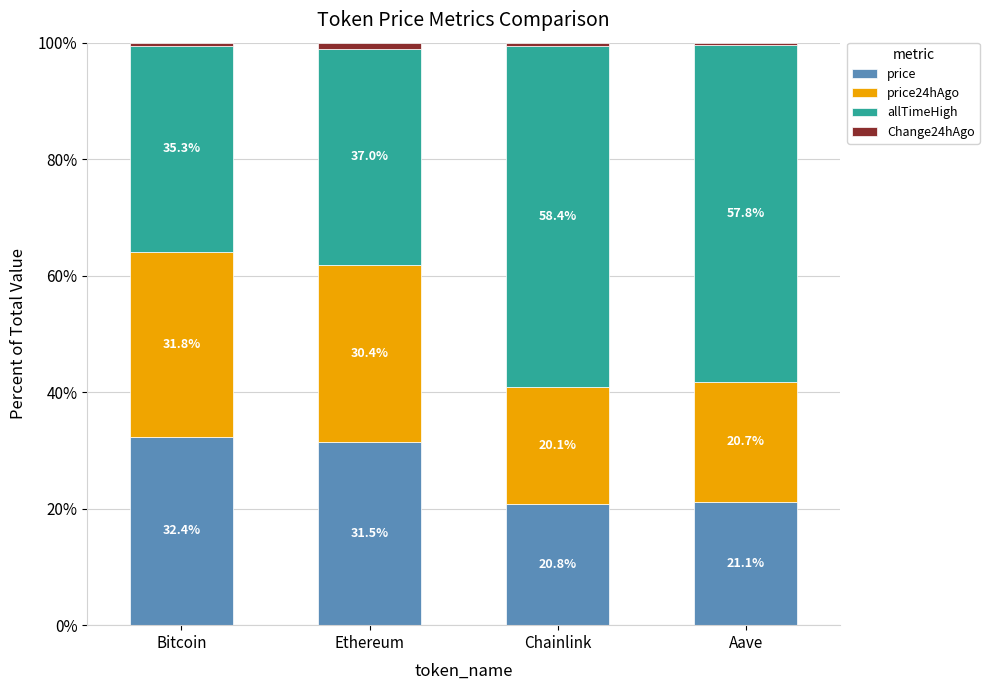

What is the difference between the maximum and second lowest values in the price series?

11.3